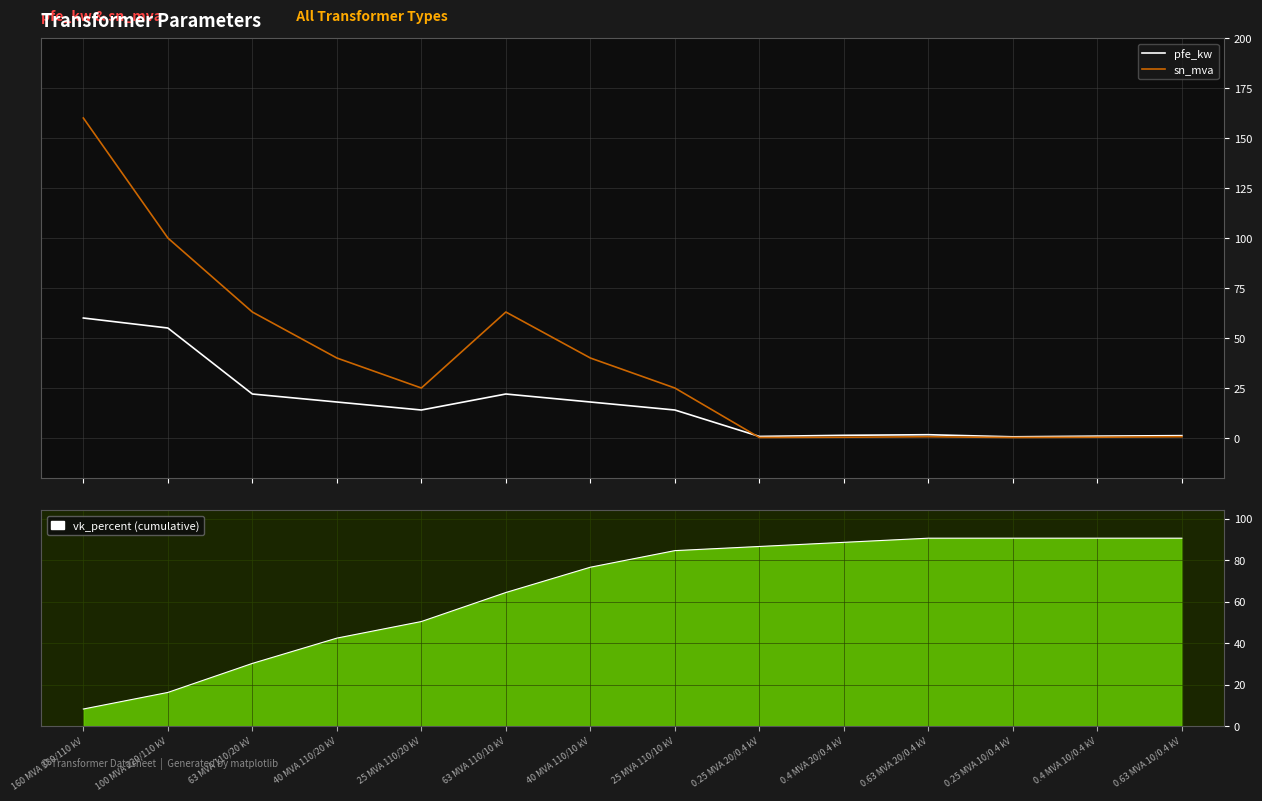

The value of vk_percent (cumulative) at 160 MVA 380/110 kV is 8.2. True or false?

True